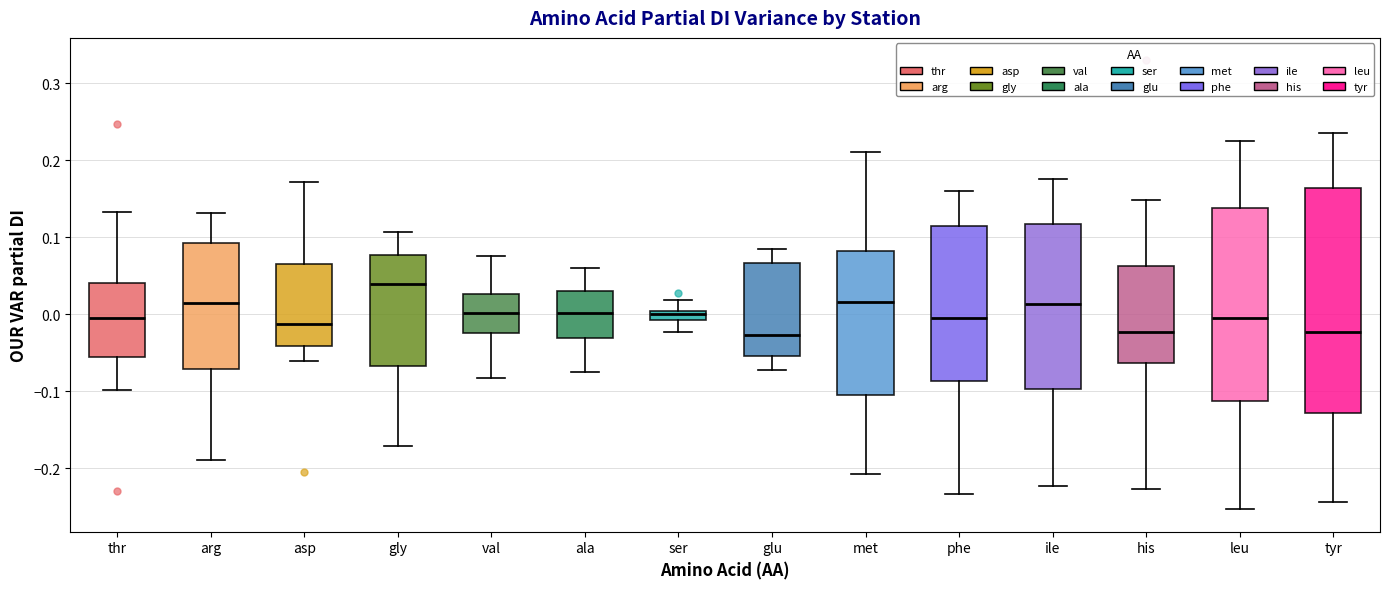

Comparing the boxes themselves (not the whiskers), which one is the tallest?

tyr